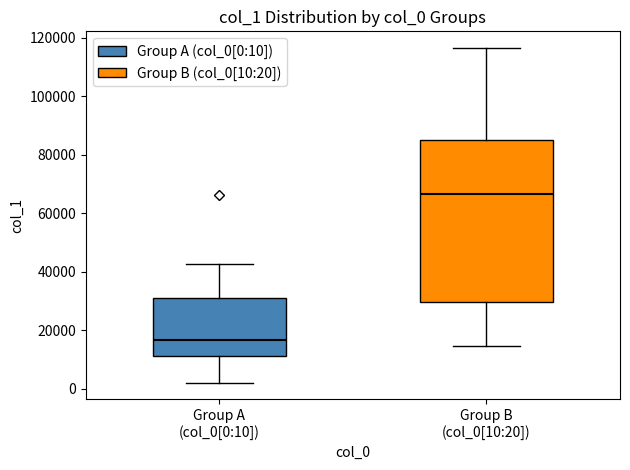

Comparing the boxes themselves (not the whiskers), which one is the tallest?

Group B (col_0[10:20])